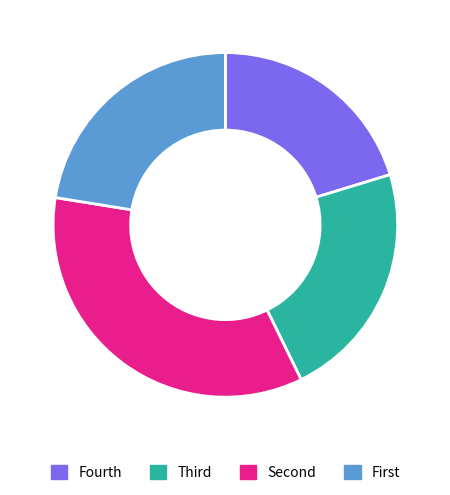

Does any single category account for the majority?

No